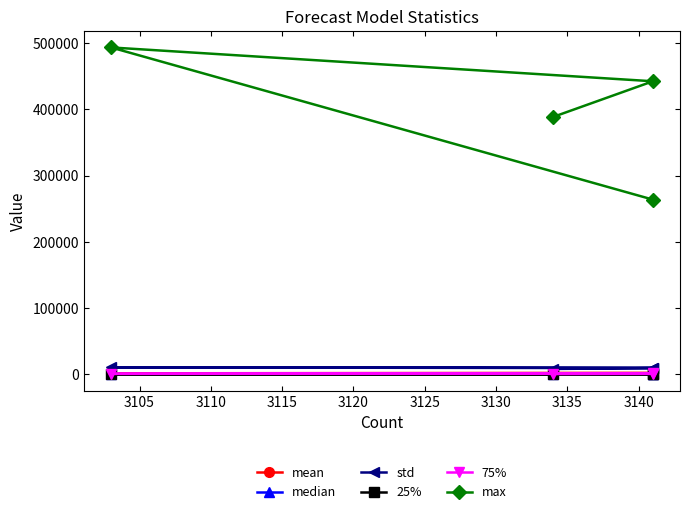

Count the number of data series in this chart.

6